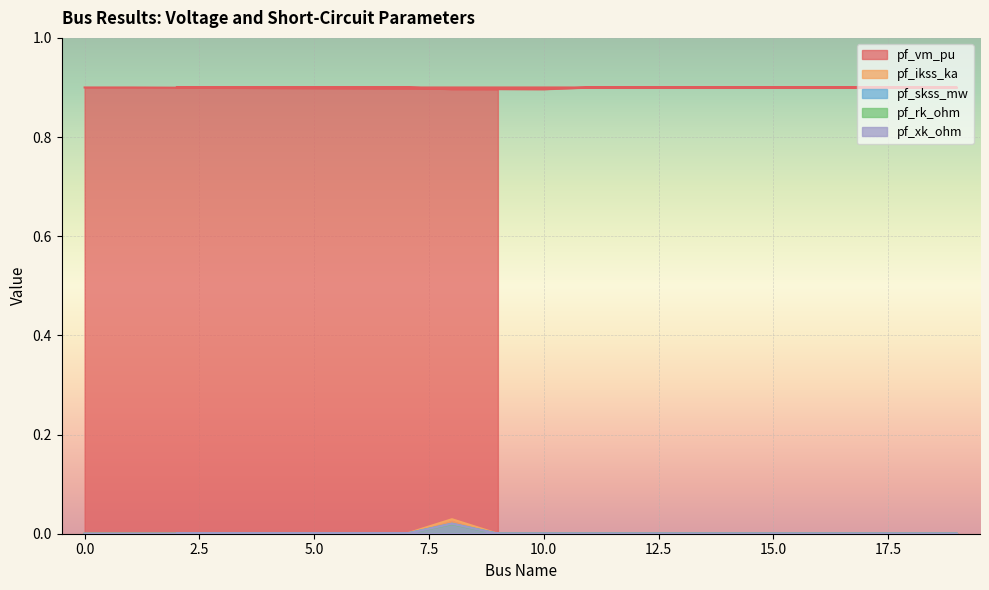

How many pf_skss_mw values are between 0 and 1?

20